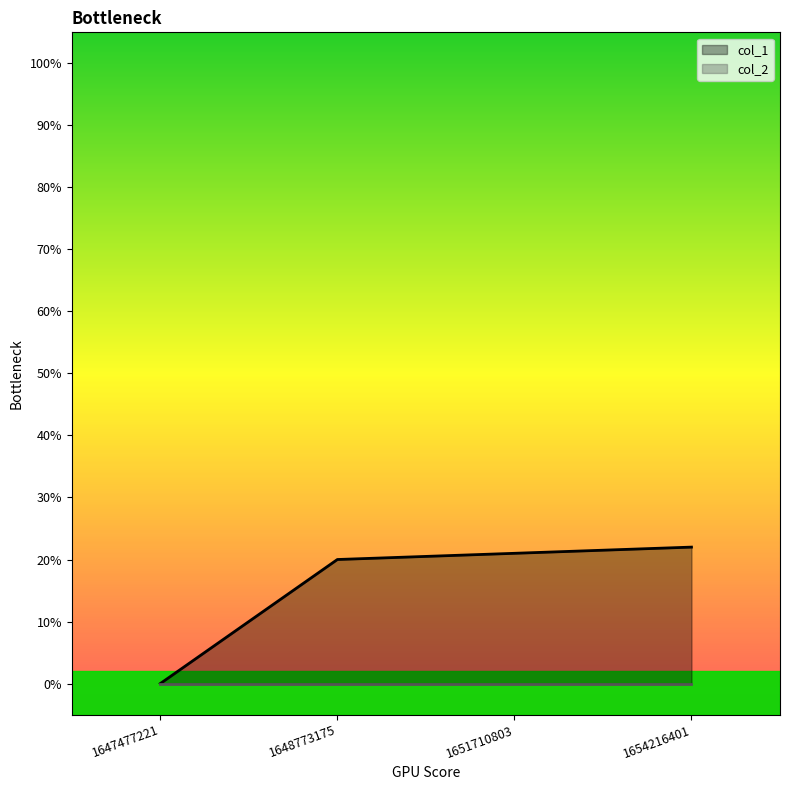

Does the chart display data point markers on the line(s)?

No